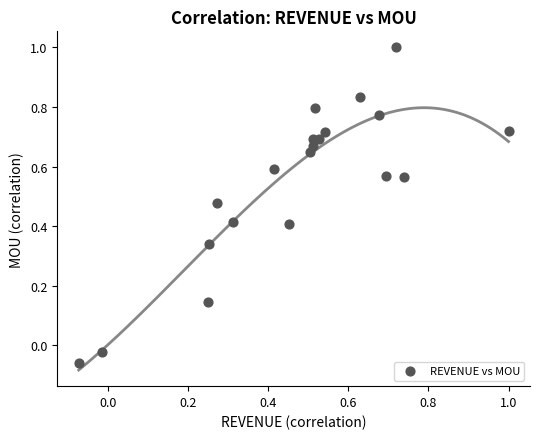

What is the range of X values (max minus min)?

1.1